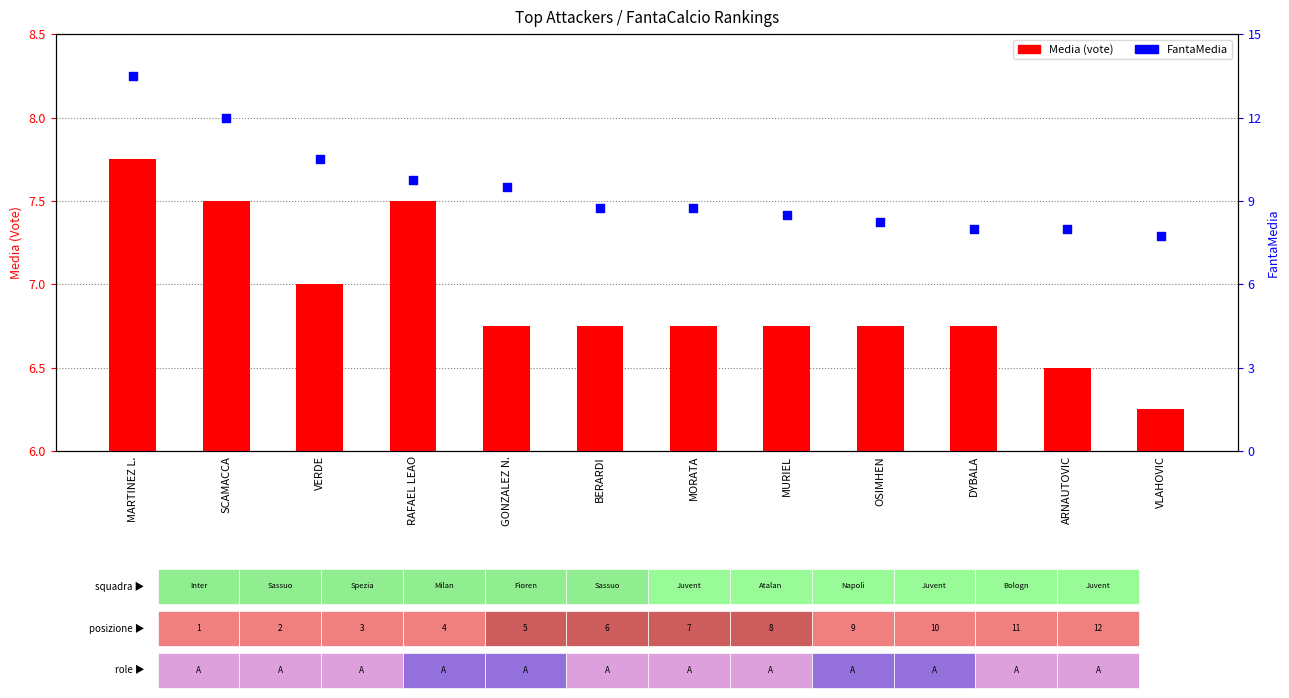

At which category is the sum across all series the highest?

MARTINEZ L.